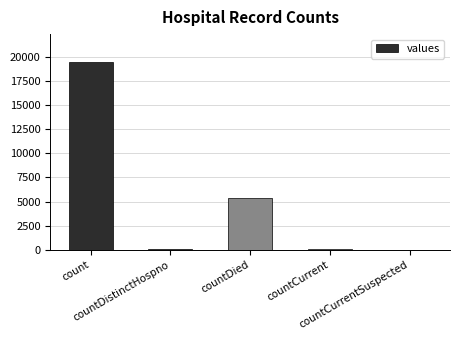

What is the average value?

4975